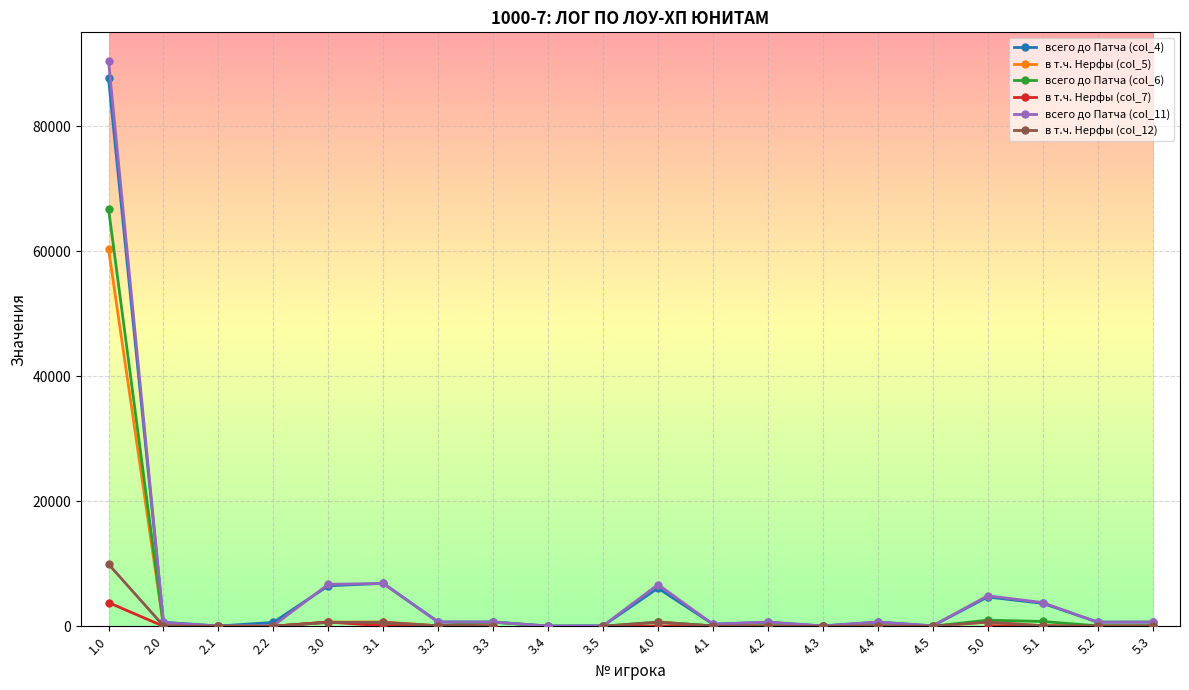

What is the label of the 11th point from the left?

4.0